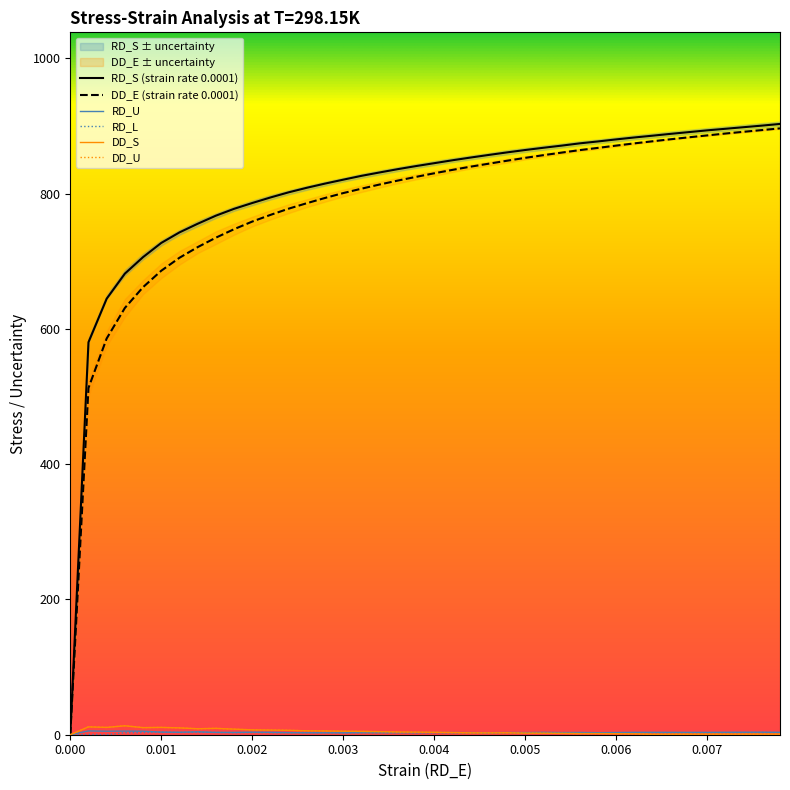

The value of RD_U at 0.0042 is 2.0. True or false?

False